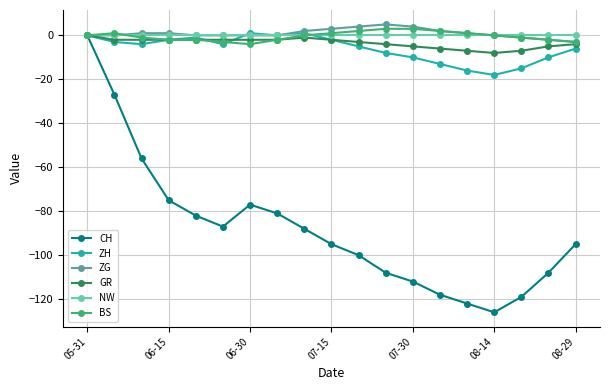

In CH, how many points are higher than both neighbors (excluding endpoints)?

1